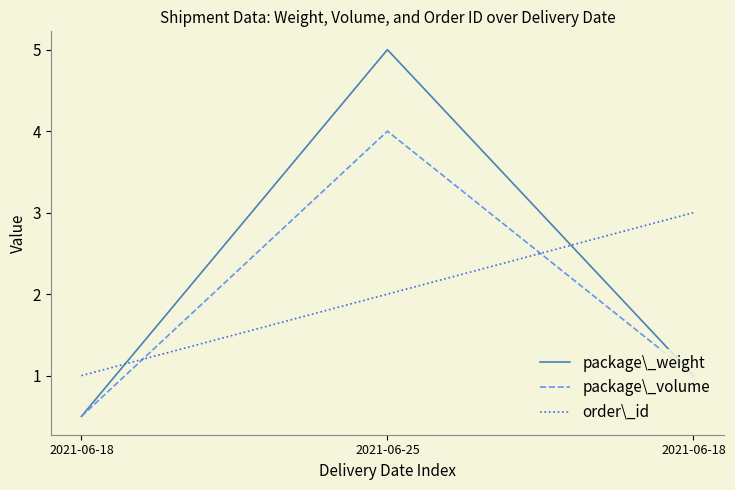

Is this an area chart (filled region under the line)?

No